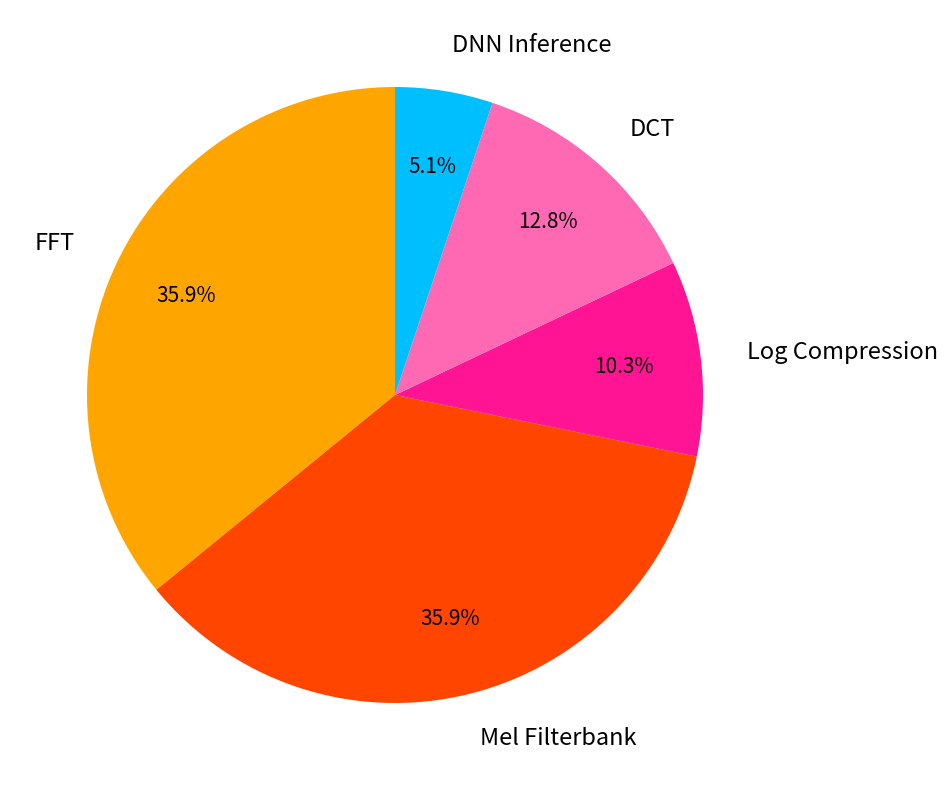

How many slices are in this pie chart?

5